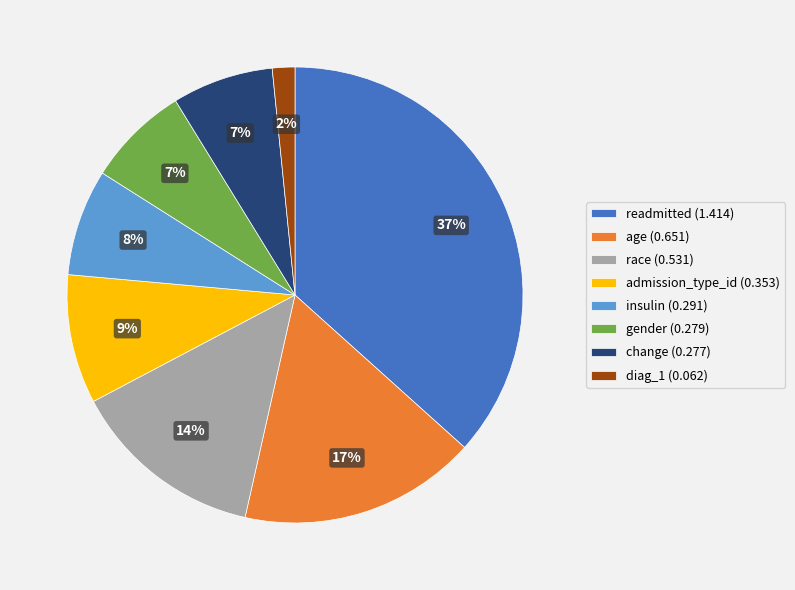

To the nearest percent, what is the average slice percentage?

12%